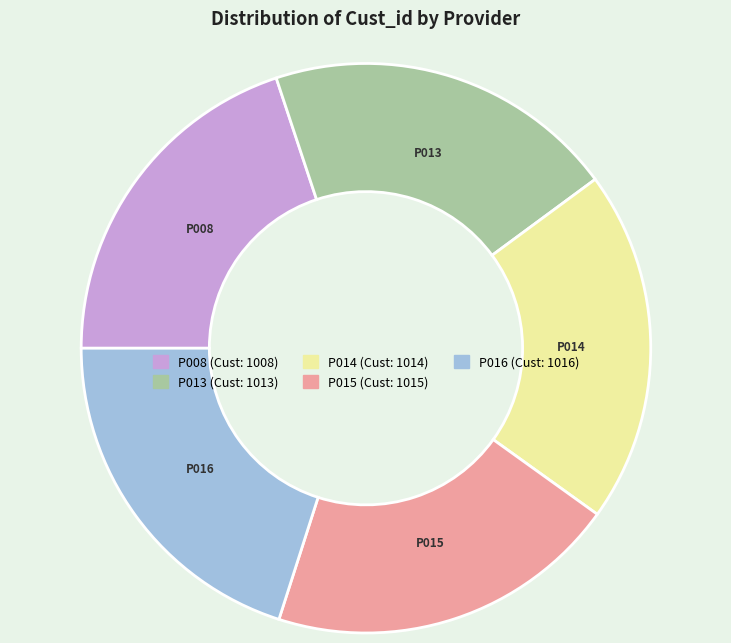

Do P016 and P014 together represent more than half of the pie?

No